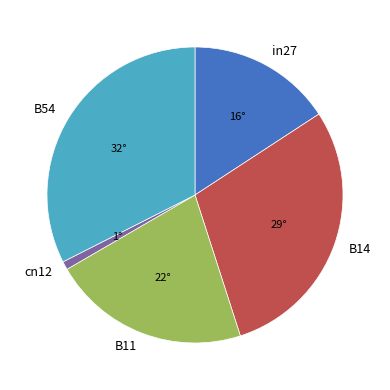

The in27 slice represents 7% of the pie. True or false?

False